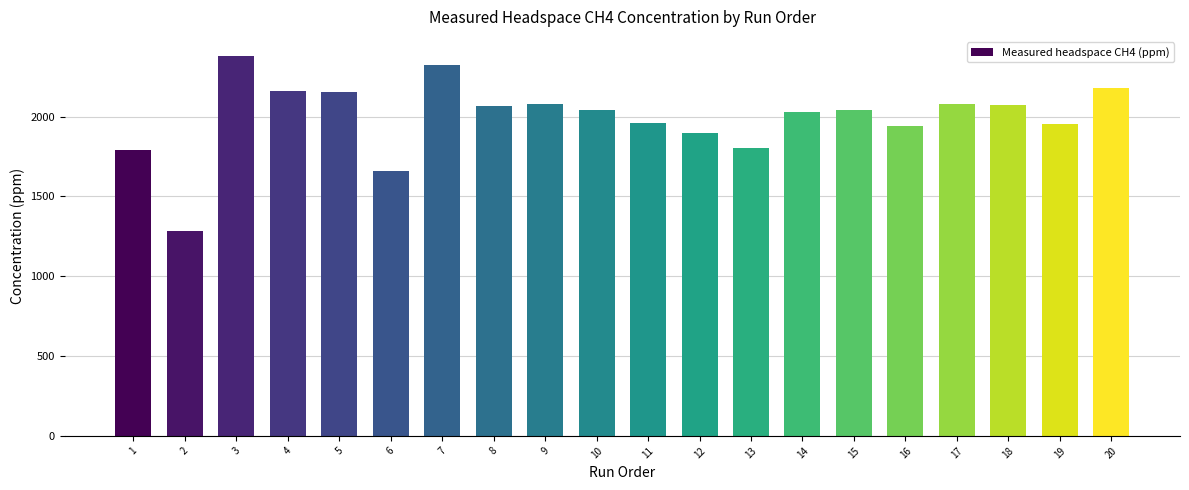

The value at 1 is 2720.3. True or false?

False